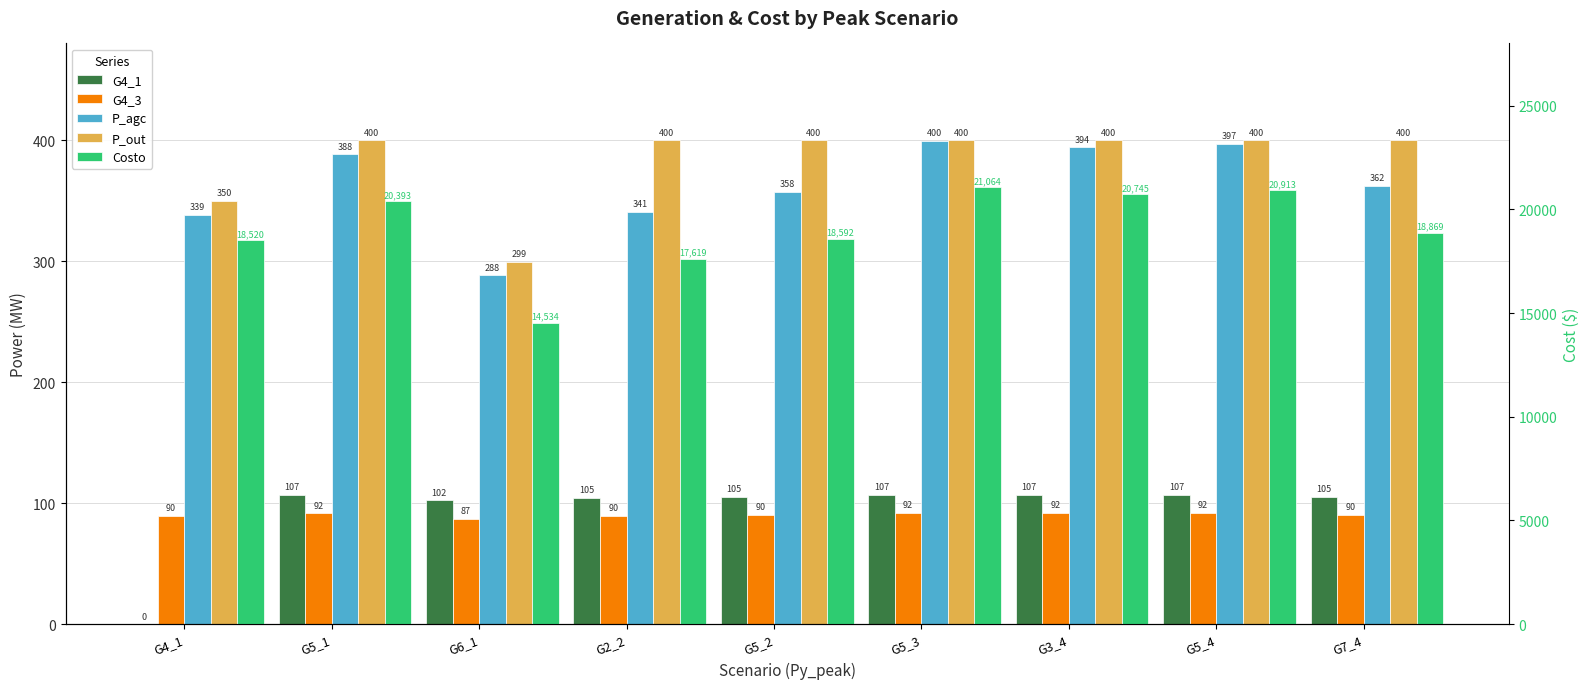

Rank the series by their maximum value, from lowest to highest.

G4_3, G4_1, P_agc, P_out, Costo